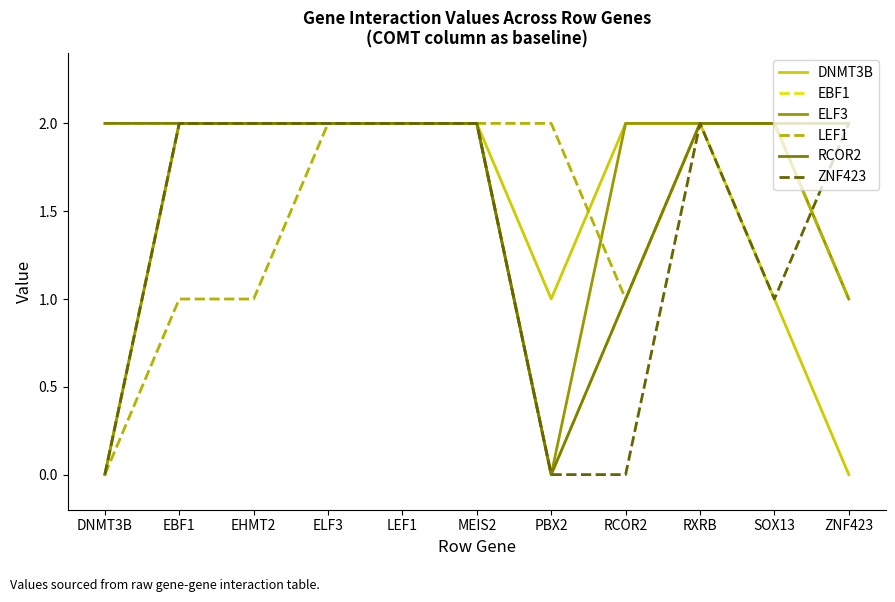

How many ZNF423 values are between 0 and 2?

11